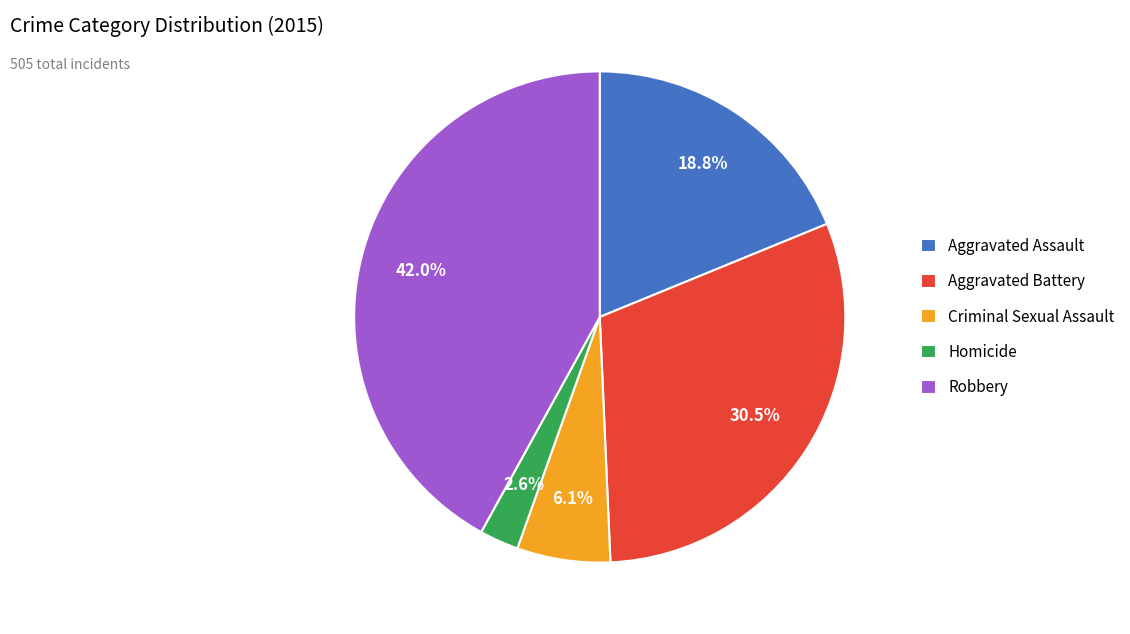

What is the largest slice in the pie chart?

Robbery